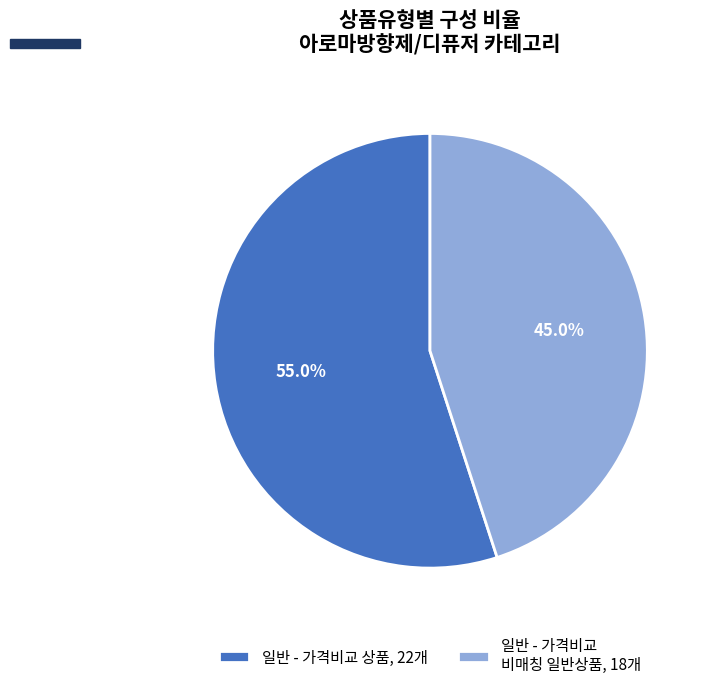

Between 일반 - 가격비교 비매칭 일반상품, 18개 and 일반 - 가격비교 상품, 22개, which is larger?

일반 - 가격비교 상품, 22개